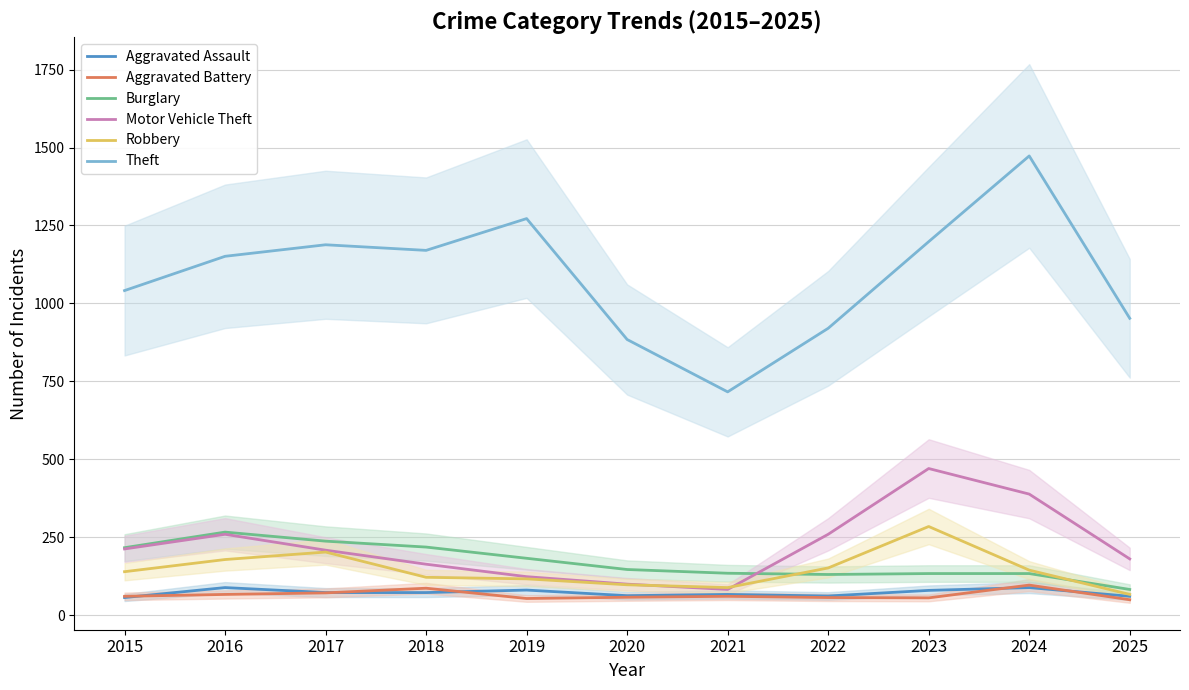

Reading left to right, what are all the values shown in this chart?

Aggravated Assault: 2015=56	2016=88	2017=72	2018=72	2019=80	2020=62	2021=66	2022=61	2023=79	2024=88	2025=60
Aggravated Battery: 2015=60	2016=66	2017=71	2018=86	2019=53	2020=57	2021=60	2022=56	2023=55	2024=96	2025=49
Burglary: 2015=216	2016=266	2017=237	2018=218	2019=182	2020=146	2021=134	2022=130	2023=133	2024=133	2025=82
Motor Vehicle Theft: 2015=212	2016=259	2017=208	2018=163	2019=123	2020=99	2021=82	2022=259	2023=470	2024=388	2025=180
Robbery: 2015=139	2016=178	2017=202	2018=121	2019=116	2020=97	2021=88	2022=151	2023=284	2024=144	2025=66
Theft: 2015=1041	2016=1151	2017=1188	2018=1170	2019=1272	2020=884	2021=716	2022=920	2023=1198	2024=1473	2025=952